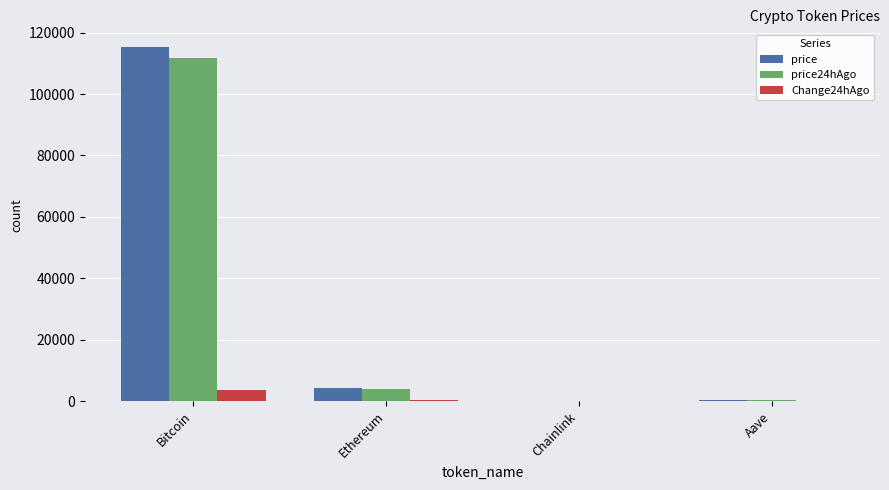

Is the value of Change24hAgo at Bitcoin greater than the value of price24hAgo at Aave?

Yes